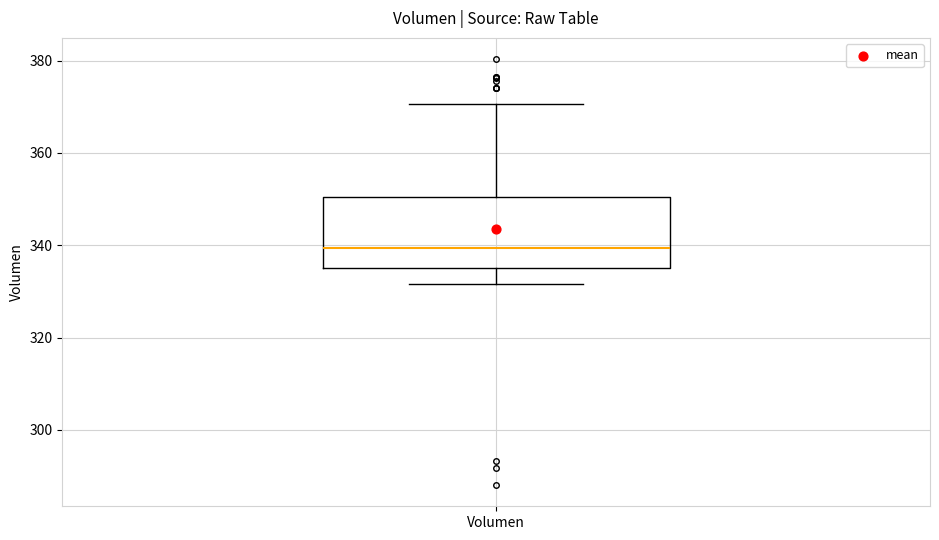

Transcribe this box plot: give where the median line is, the range the box spans, and where the two whiskers end, as read against the y-axis. The values are not printed on the chart, so give them approximately, as read against the axis.

median 340, box 336 to 350, whiskers 332 to 370